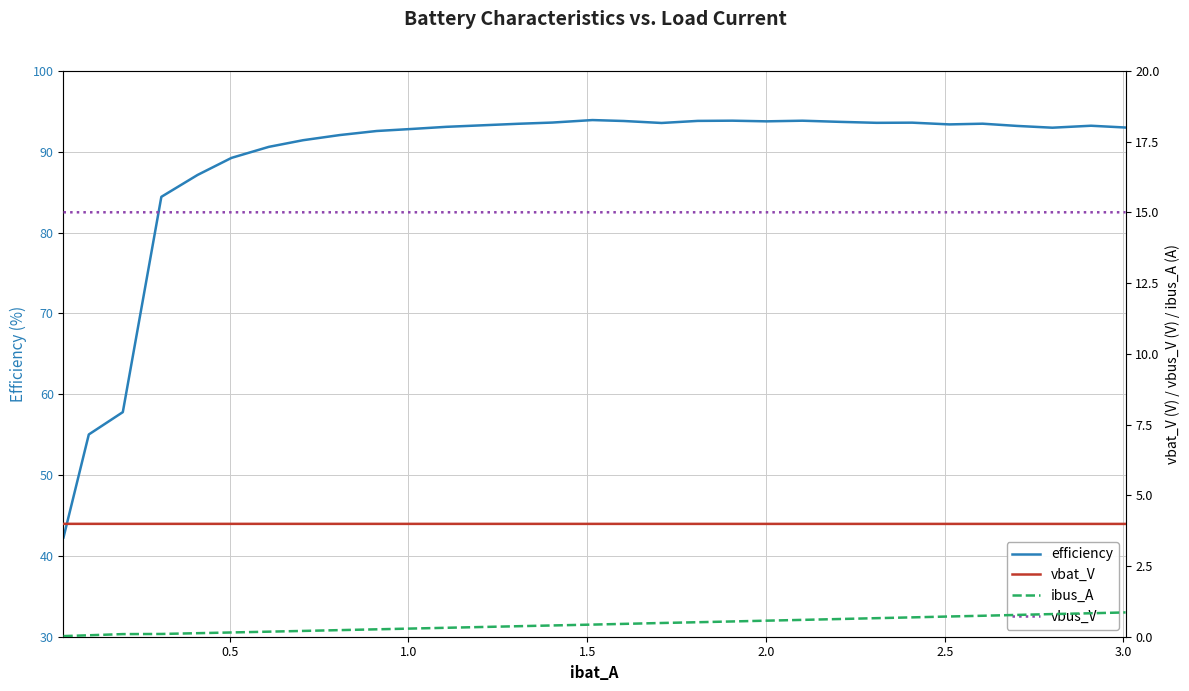

True or false: ibus_A and efficiency cross at least once.

False